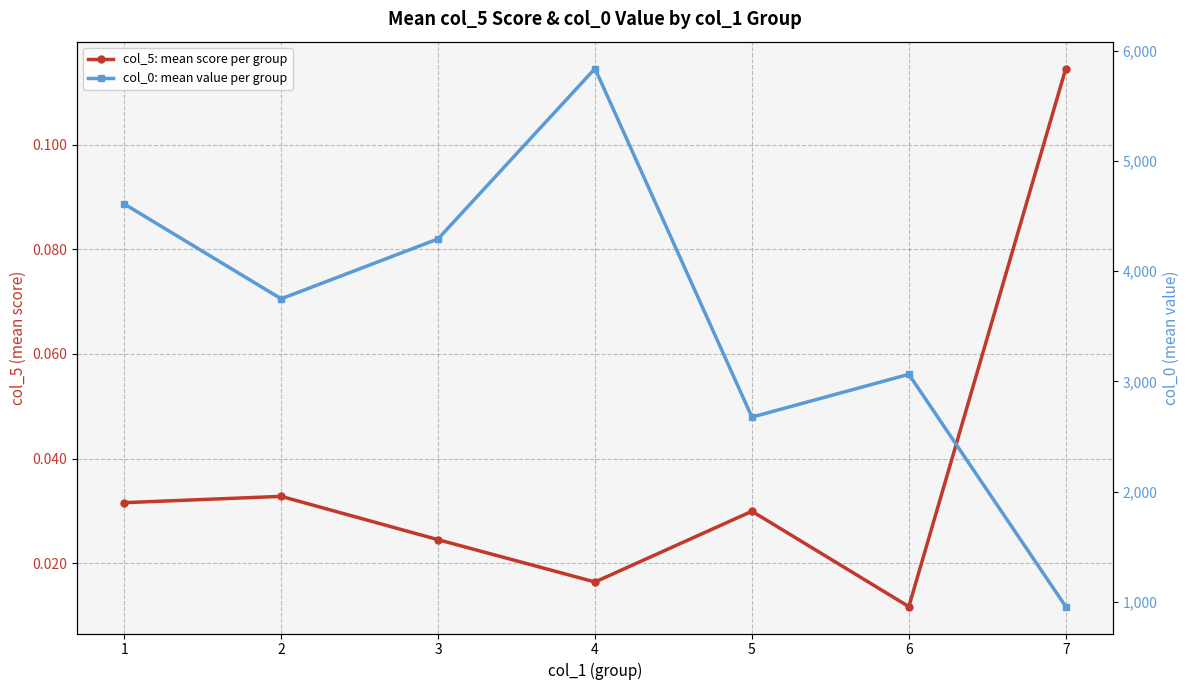

Is the value of col_5: mean score per group at 7 greater than the value of col_0: mean value per group at 3?

No